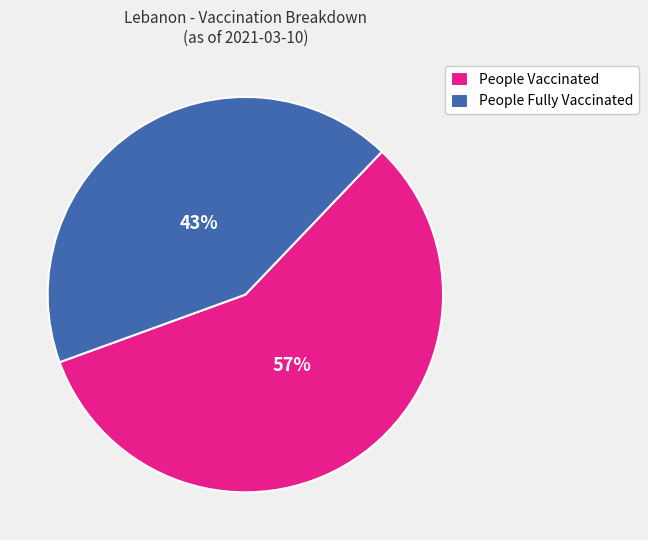

How many slices are in this pie chart?

2